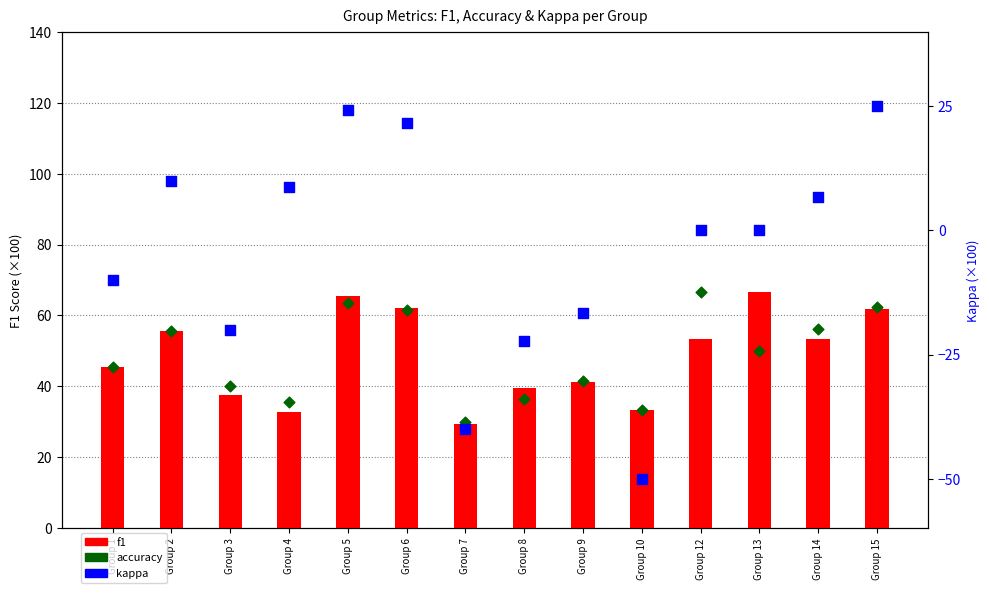

Which series reaches the maximum Y coordinate?

f1